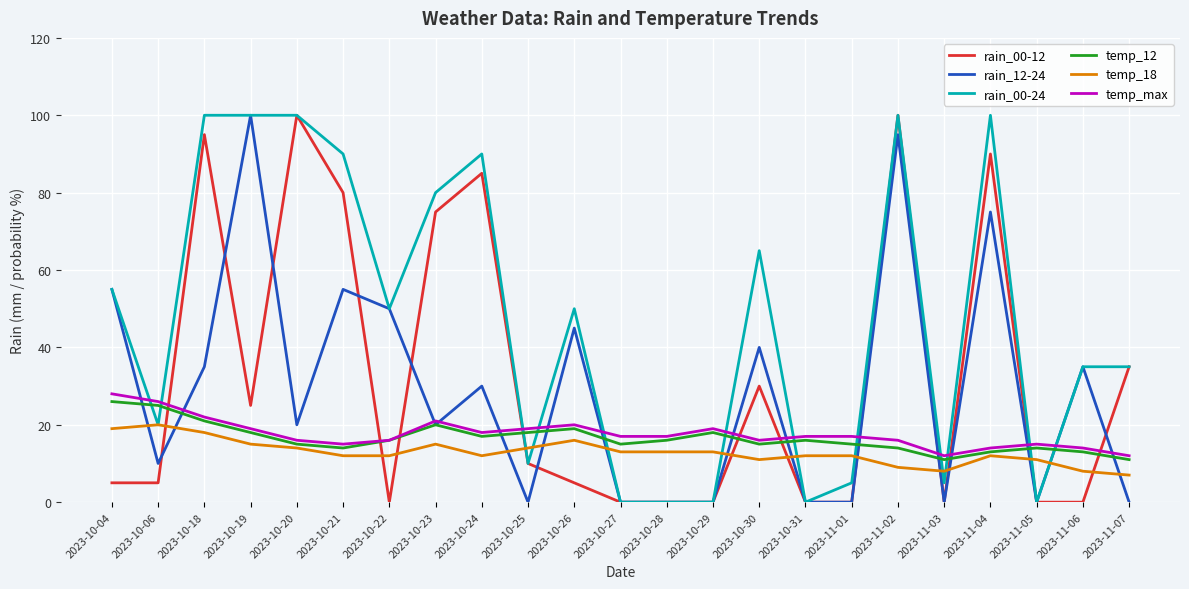

True or false: temp_18 and rain_12-24 cross at least once.

True